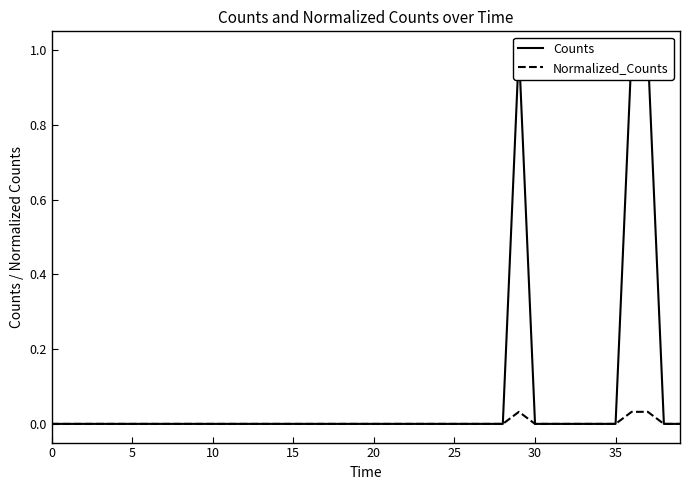

True or false: Normalized_Counts and Counts cross at least once.

False